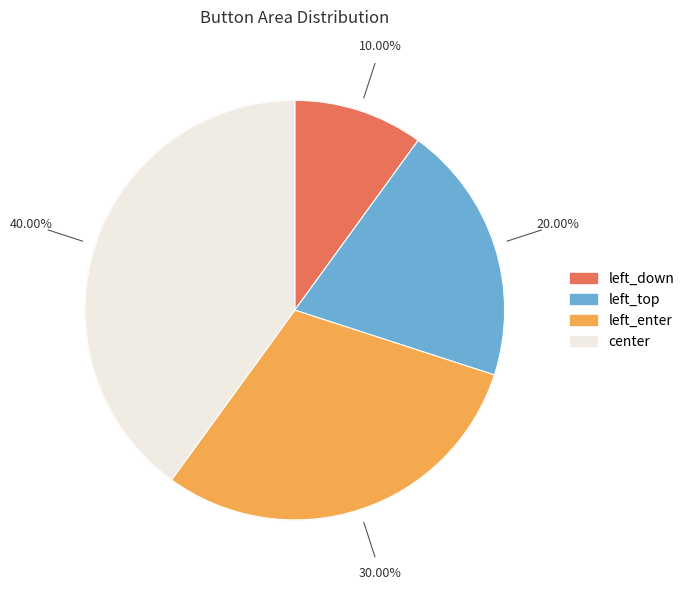

True or false: center accounts for 40% of the total.

True